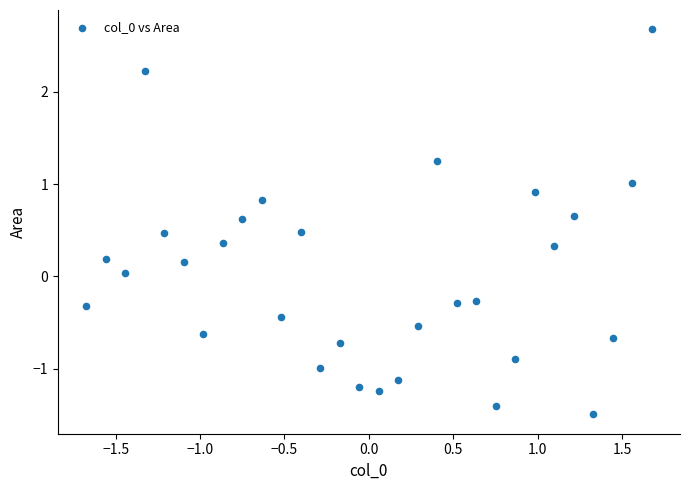

What is the range of Y values (max minus min)?

4.2